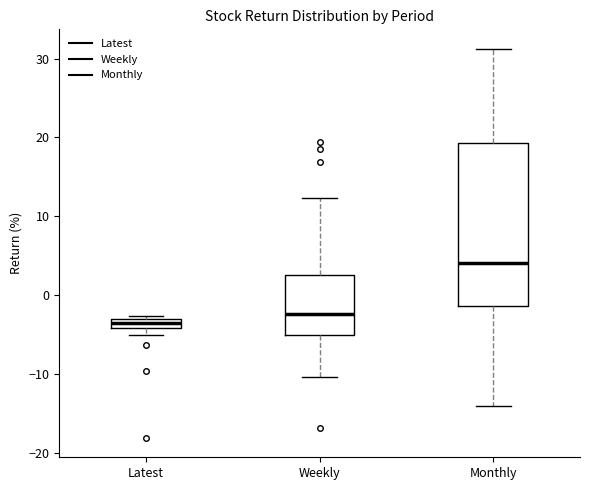

Which box has the lowest median line?

Latest